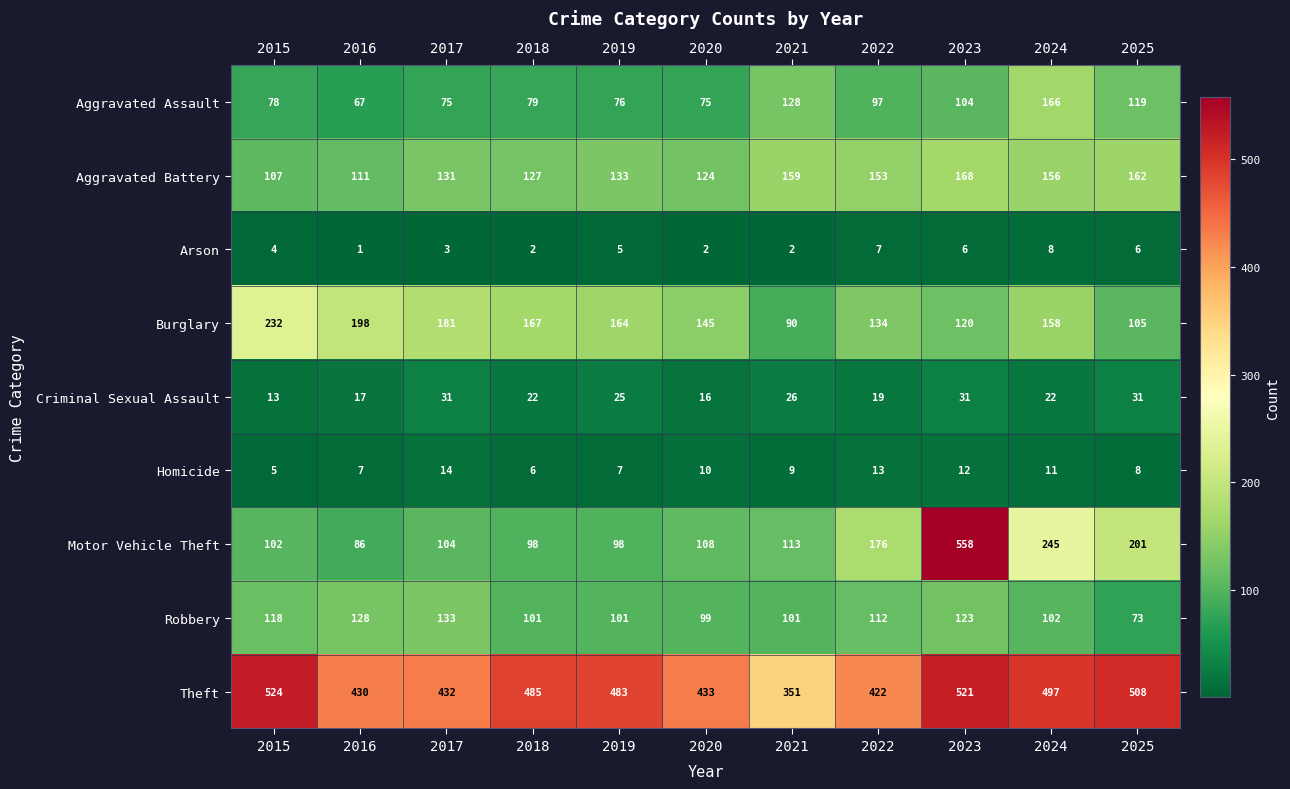

Rank the series at 2020 from lowest to highest value.

Arson, Homicide, Criminal Sexual Assault, Aggravated Assault, Robbery, Motor Vehicle Theft, Aggravated Battery, Burglary, Theft